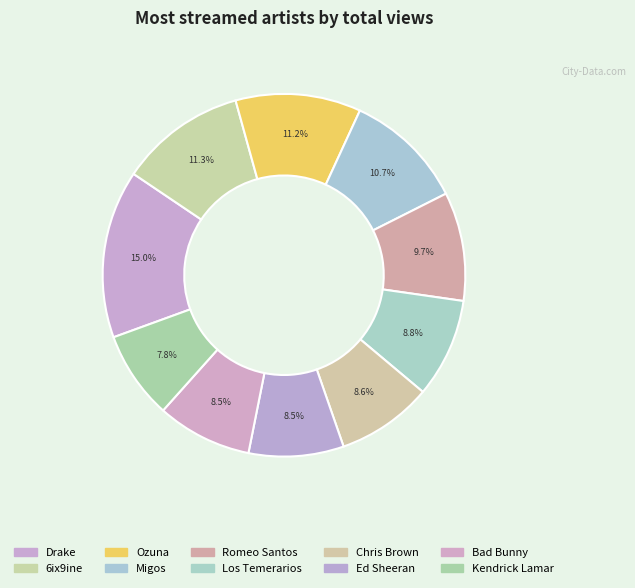

How many segments does this pie chart have?

10